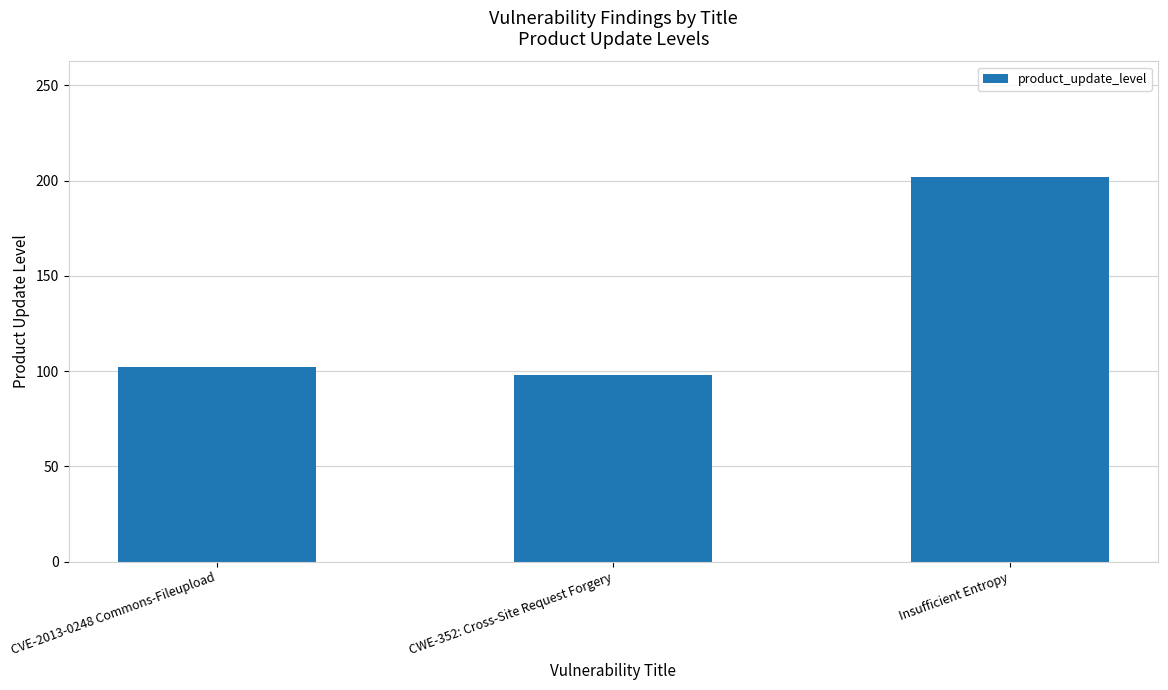

Which has a higher value, CVE-2013-0248 Commons-Fileupload or Insufficient Entropy?

Insufficient Entropy